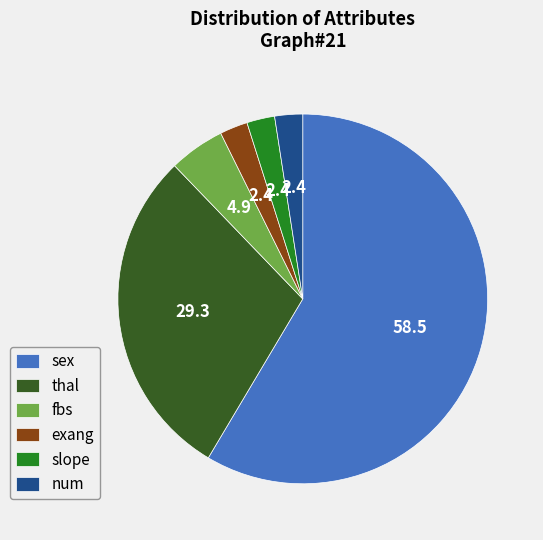

The num slice represents 14% of the pie. True or false?

False